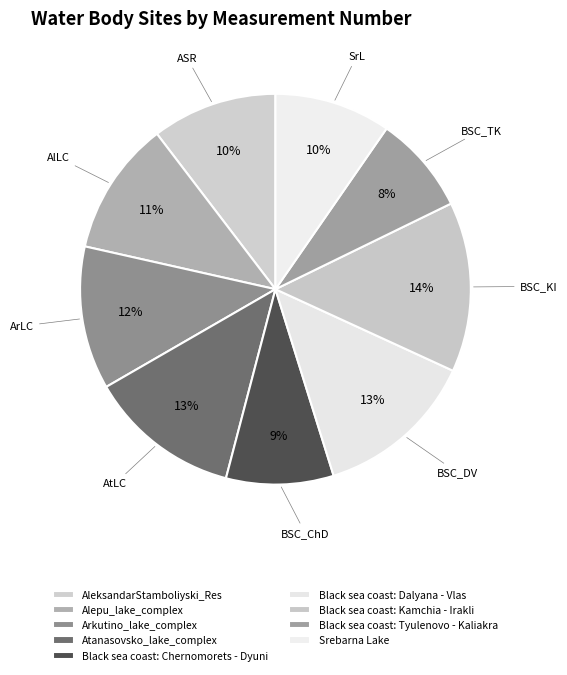

What is the smallest slice in the pie chart?

Black sea coast: Tyulenovo - Kaliakra